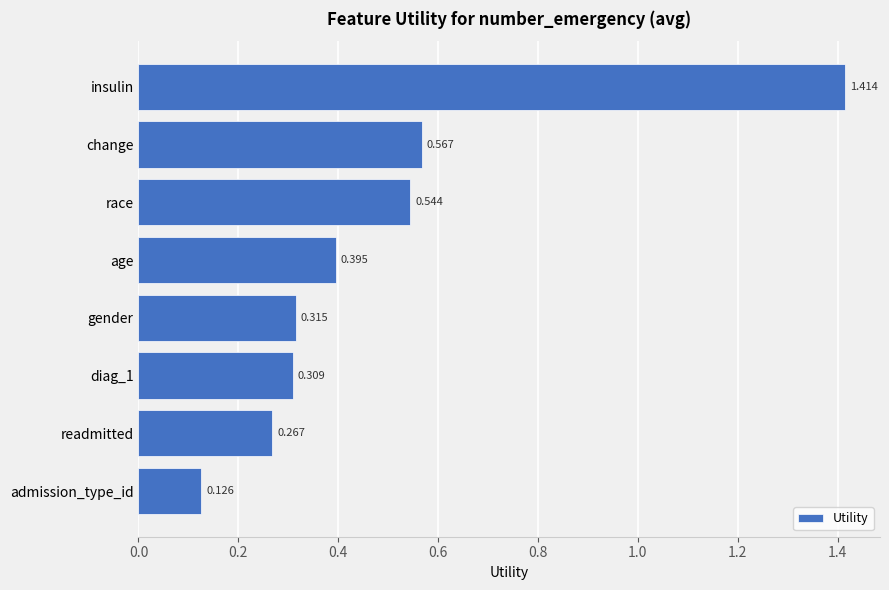

Which label corresponds to the largest value in the chart?

insulin